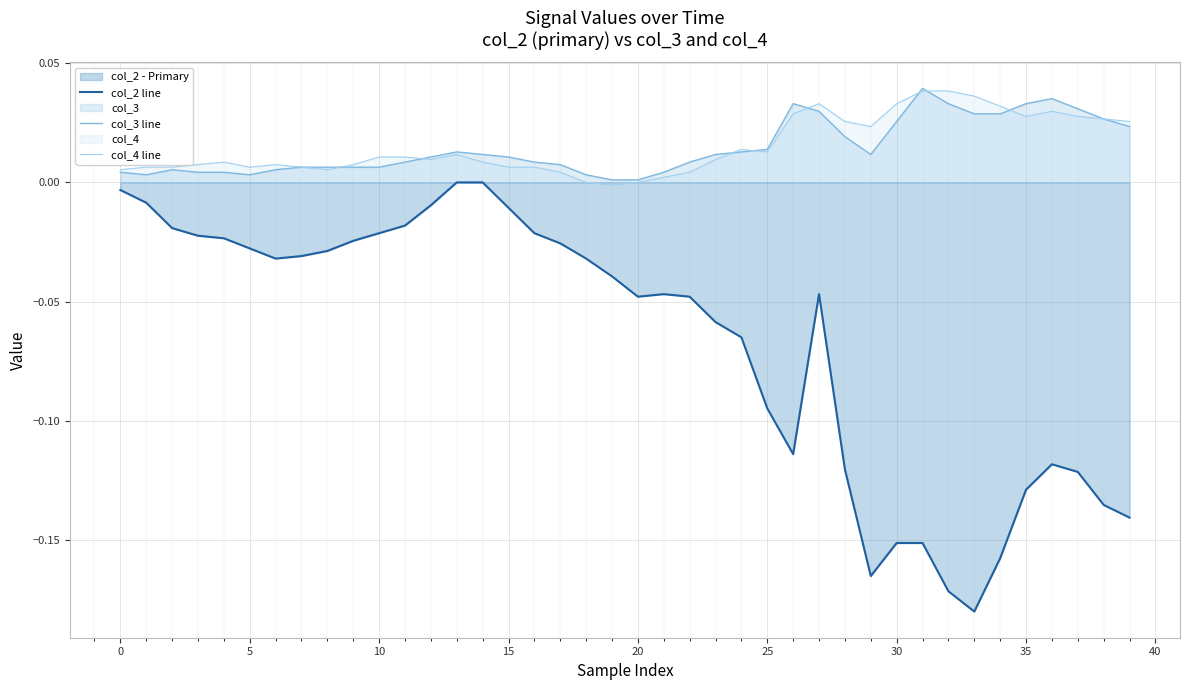

Count the number of data series in this chart.

3